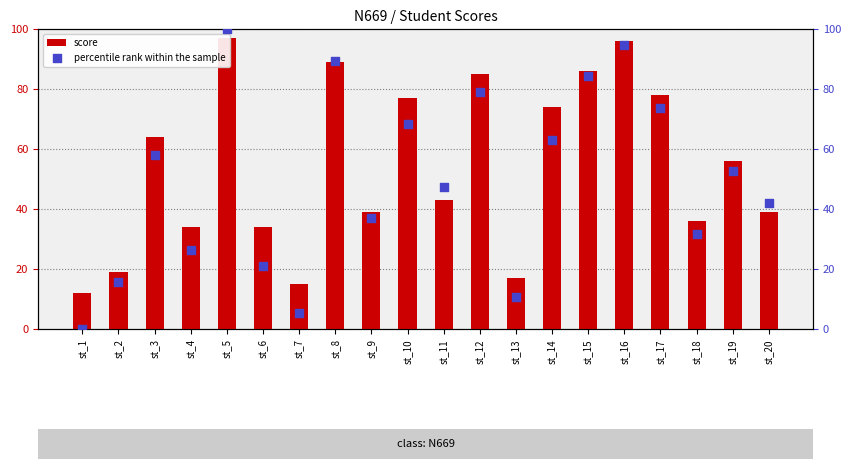

Which series contains the lowest Y value?

percentile rank within the sample